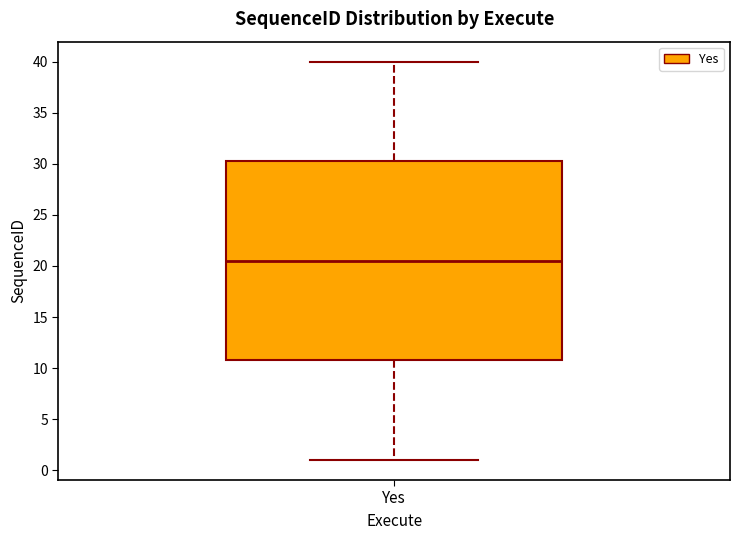

Transcribe this box plot: give where the median line is, the range the box spans, and where the two whiskers end, as read against the y-axis. The values are not printed on the chart, so give them approximately, as read against the axis.

median 20.5, box 11.0 to 30.5, whiskers 1.0 to 40.0